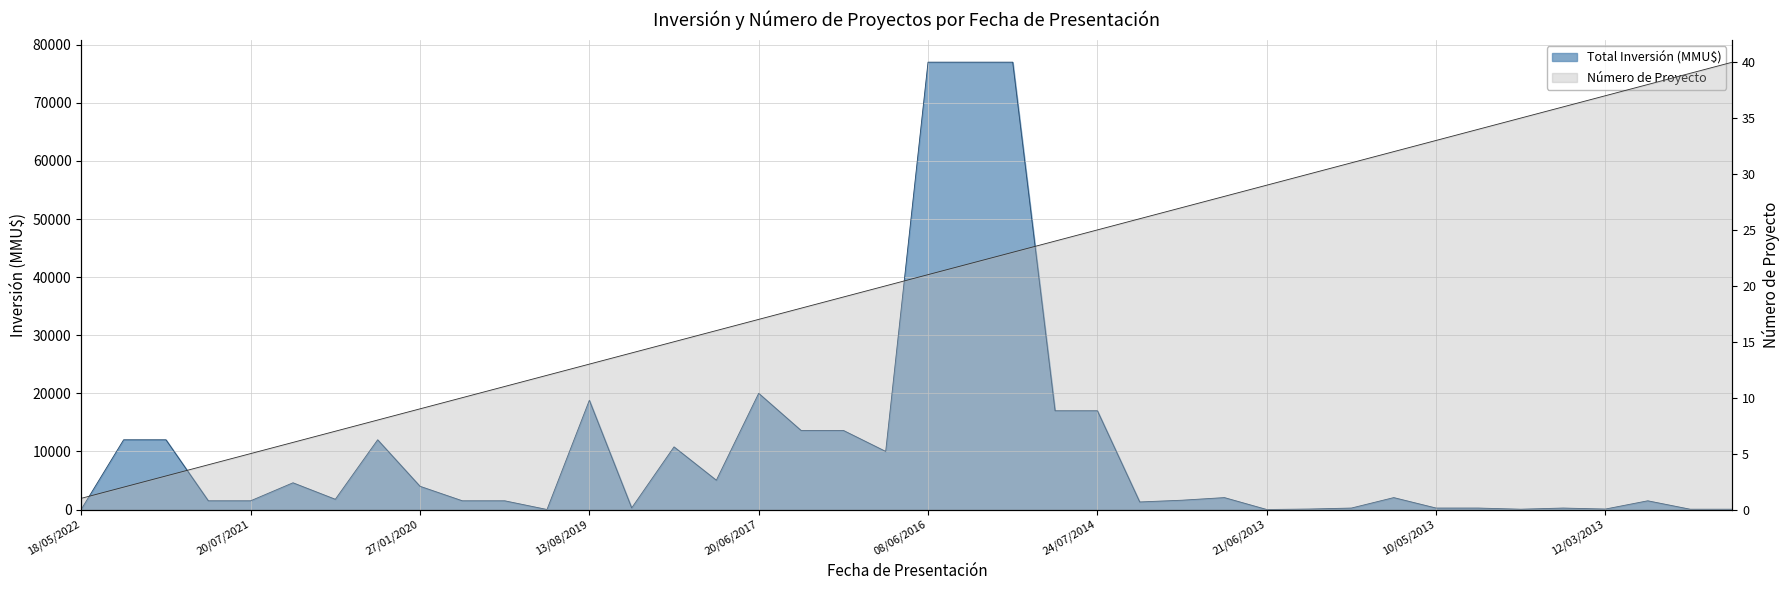

Where does the Número de Proyecto series first go above 21?

01/09/2015